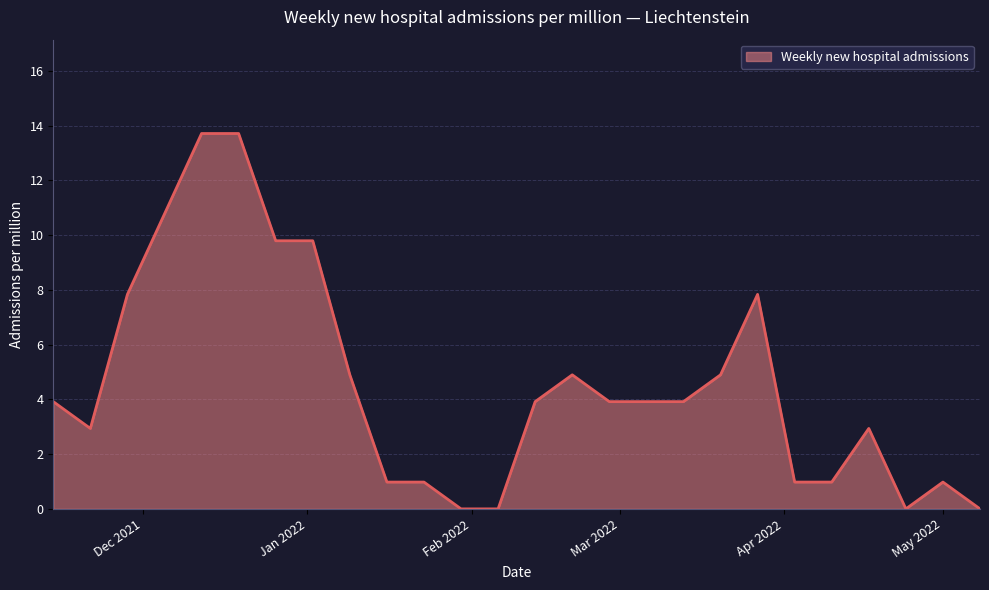

What is the difference between the maximum and minimum values?

13.7